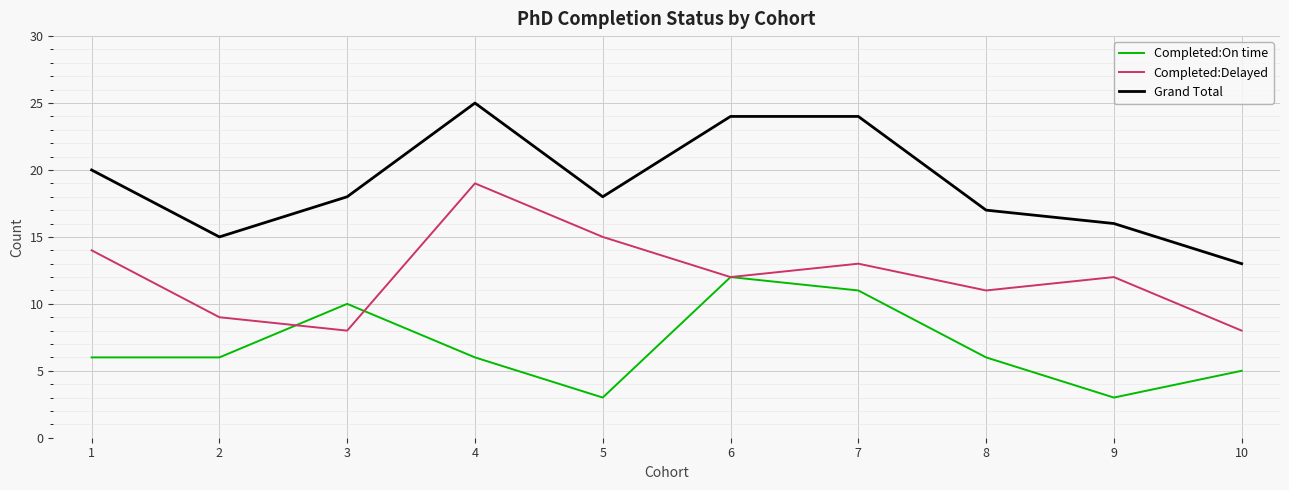

How many lines are shown in the chart?

3